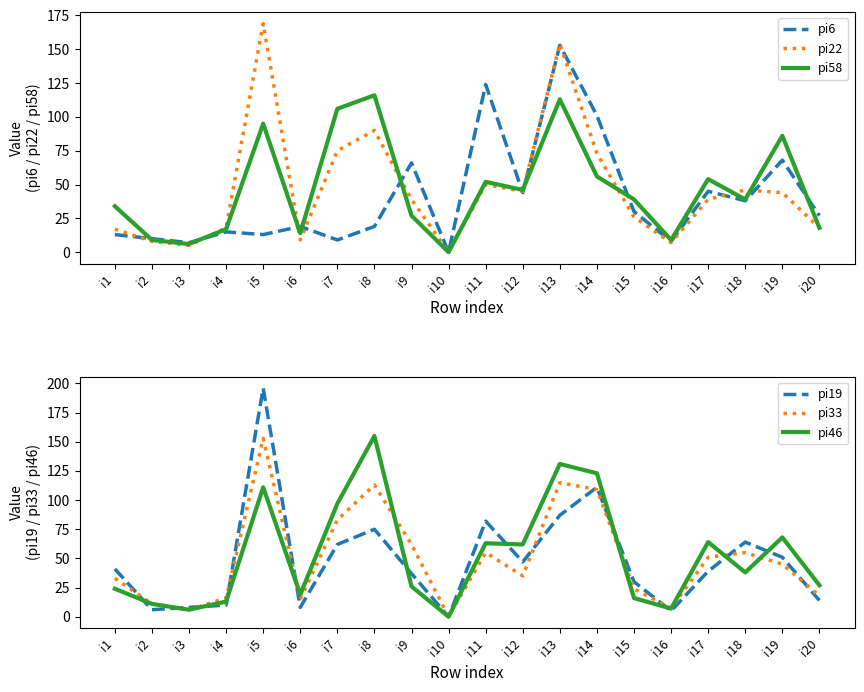

Which category has the highest value in the pi22 series?

i5